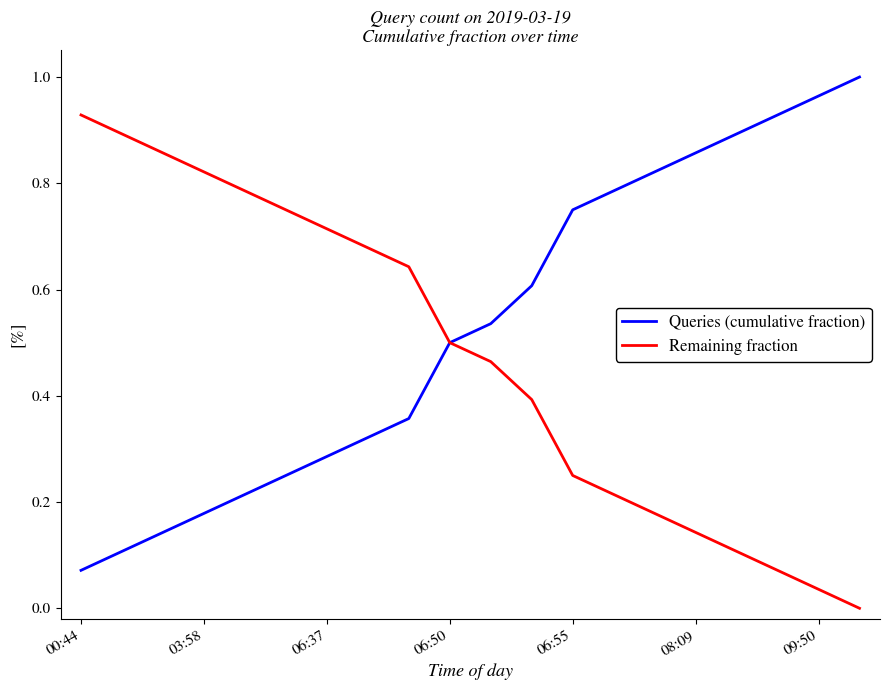

List the series in order of their overall mean, highest first.

Queries (cumulative fraction), Remaining fraction